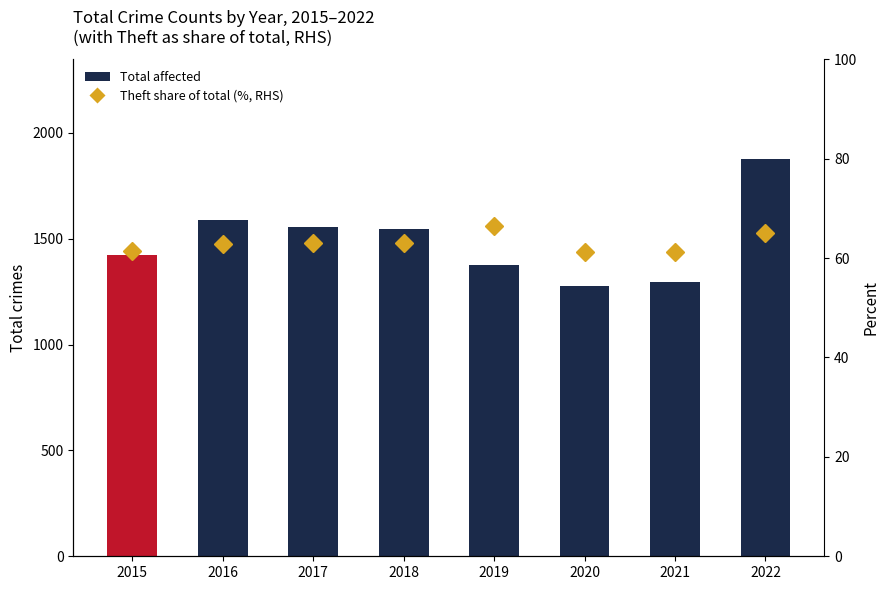

What is the value of the Total affected bar at the 8th from the left?

1878.0